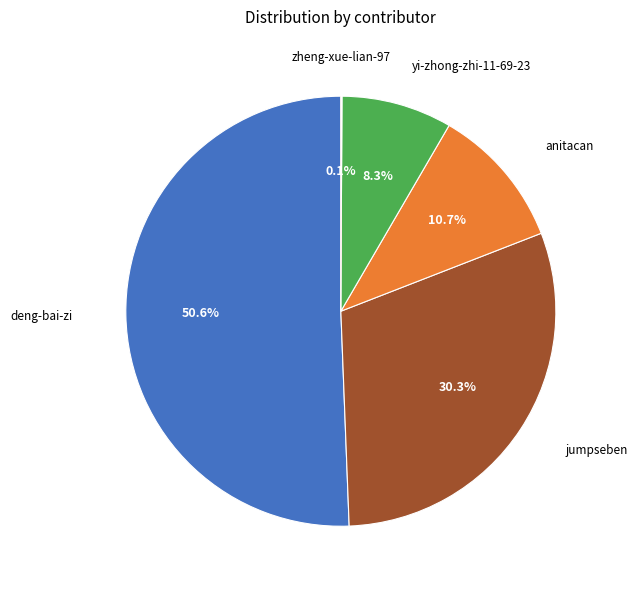

Is there any slice that represents more than half of the pie?

Yes